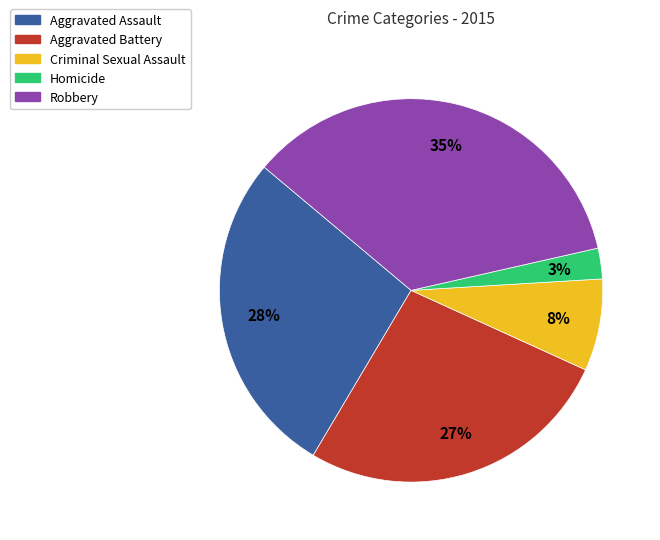

How many segments does this pie chart have?

5